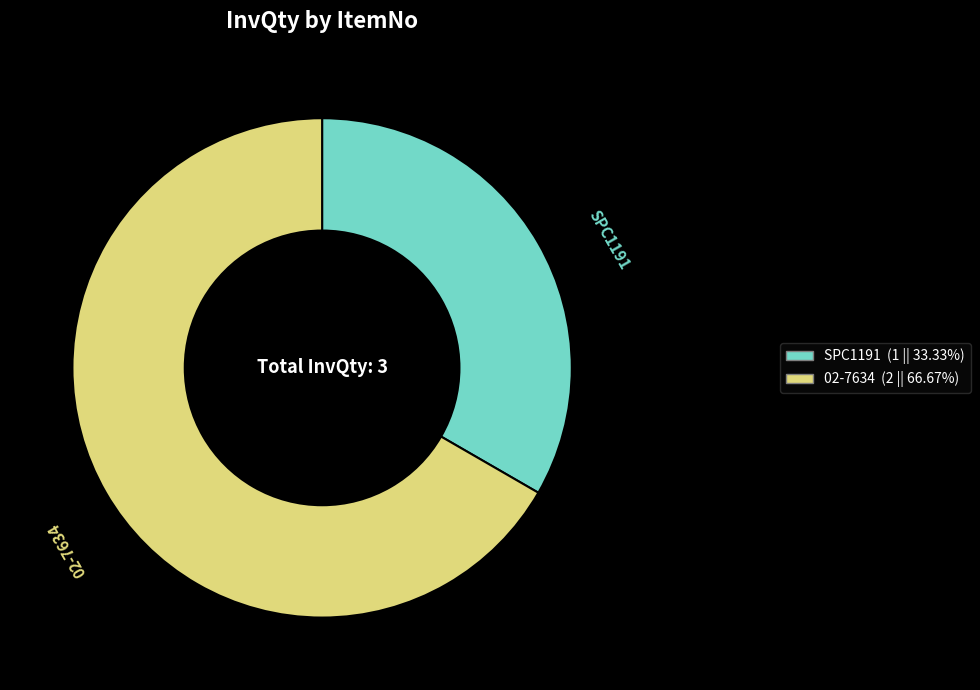

The 02-7634 slice represents 61% of the pie. True or false?

False